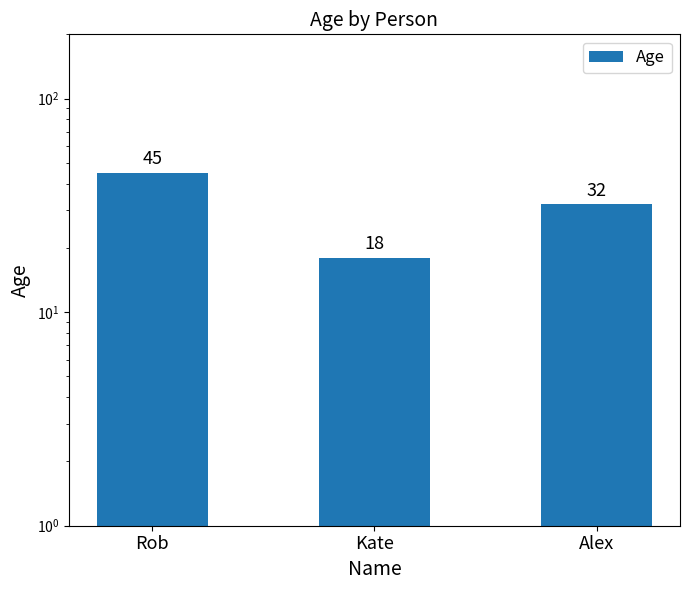

Rank the categories by value from lowest to highest.

Kate, Alex, Rob